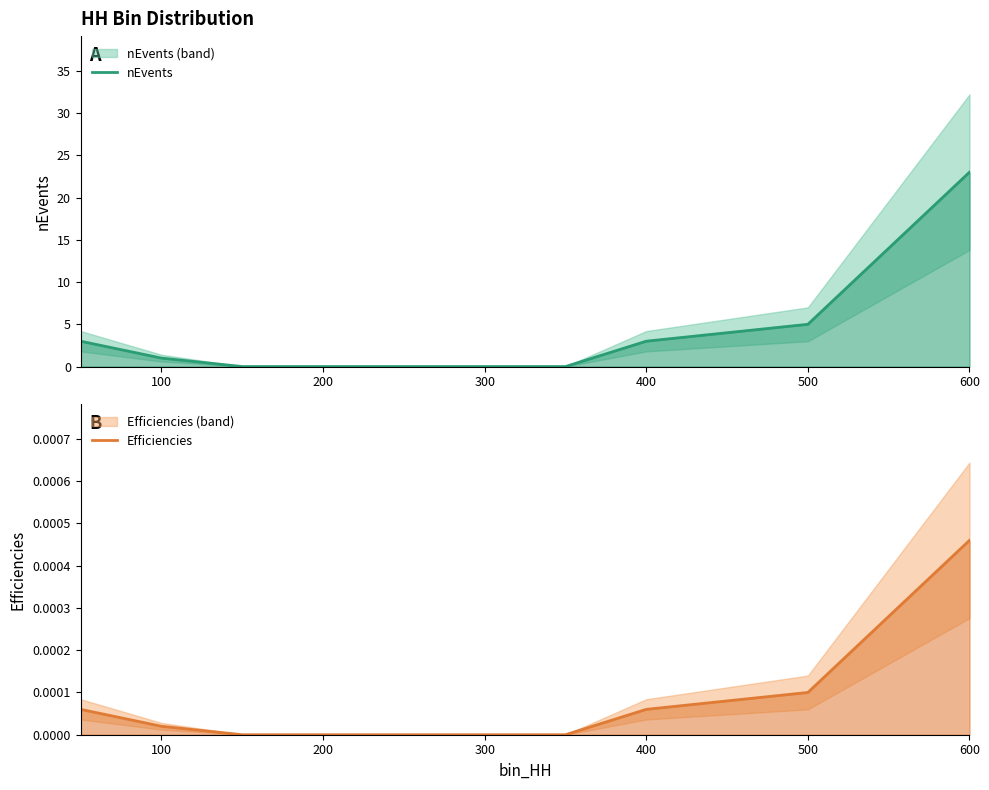

What is the total value across all series at 500?

5.0